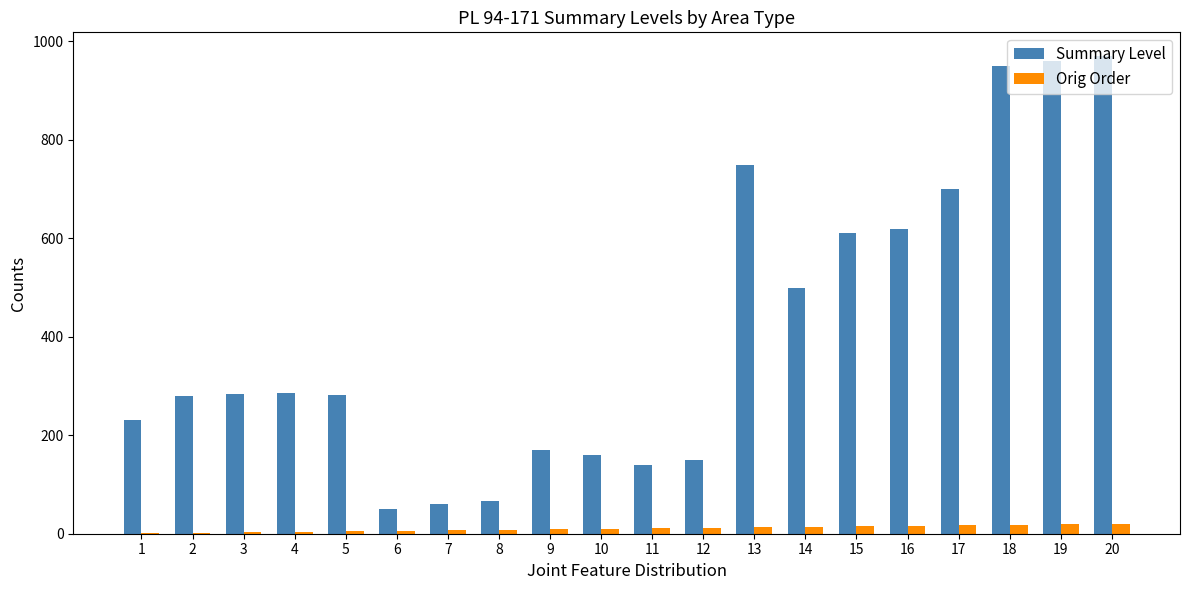

What is the sum of all Orig Order values?

210